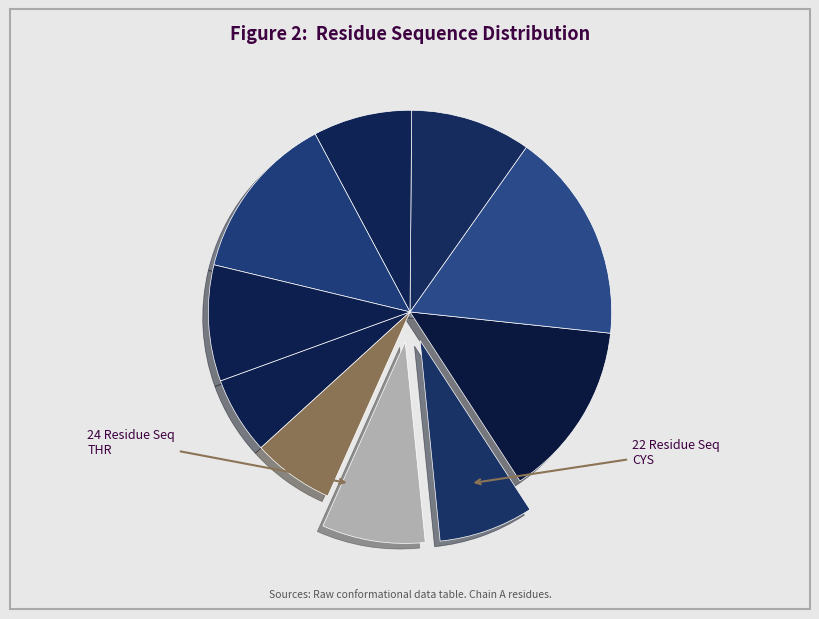

How many slices are in this pie chart?

10